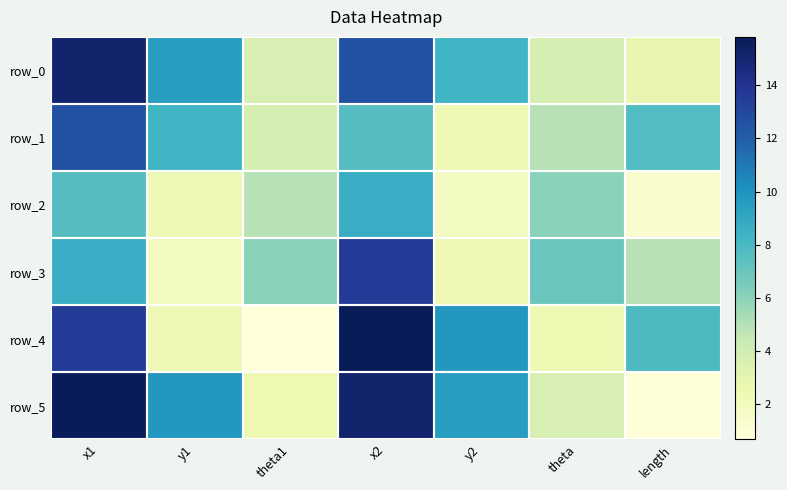

What is the spread (max minus min) of values at x2?

8.2